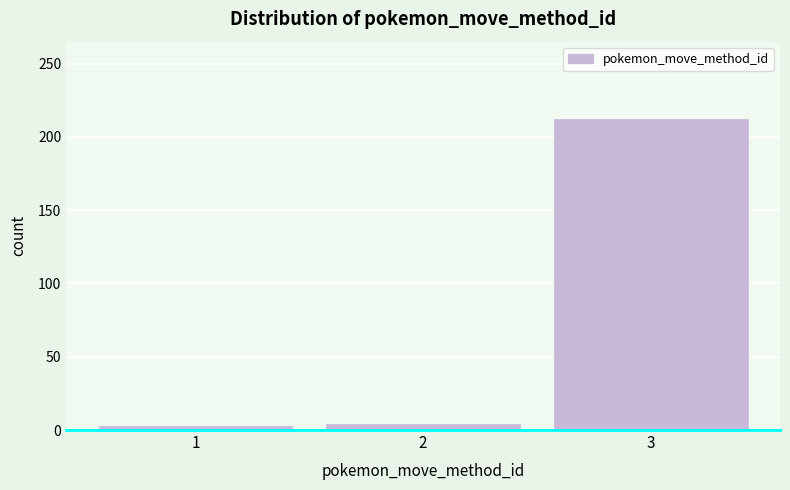

Reading left to right, list every bar in this chart as the range it spans on the x-axis followed by its height. The values are not printed on the chart, so give them approximately, as read against the axis.

0.5 to 1.5: under 5
1.5 to 2.5: under 5
2.5 to 3.5: 210